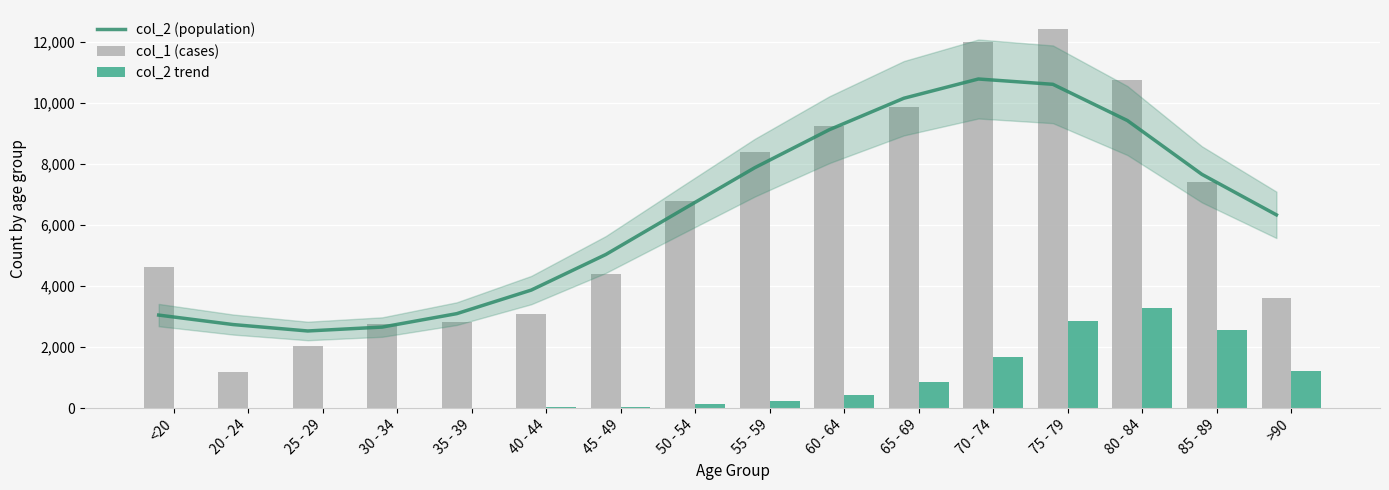

Reading right to left, transcribe all the data shown in this chart.

col_2 trend: 6338	7666	9431	10619	10793	10162	9130	7885	6466	5037	3871	3098	2658	2530	2740	3051
col_2: 3604	7417	10764	12434	12018	9883	9236	8400	6803	4396	3078	2814	2765	2038	1191	4641
col_1: 1224	2548	3273	2848	1690	850	426	227	126	47	24	18	17	3	4	18